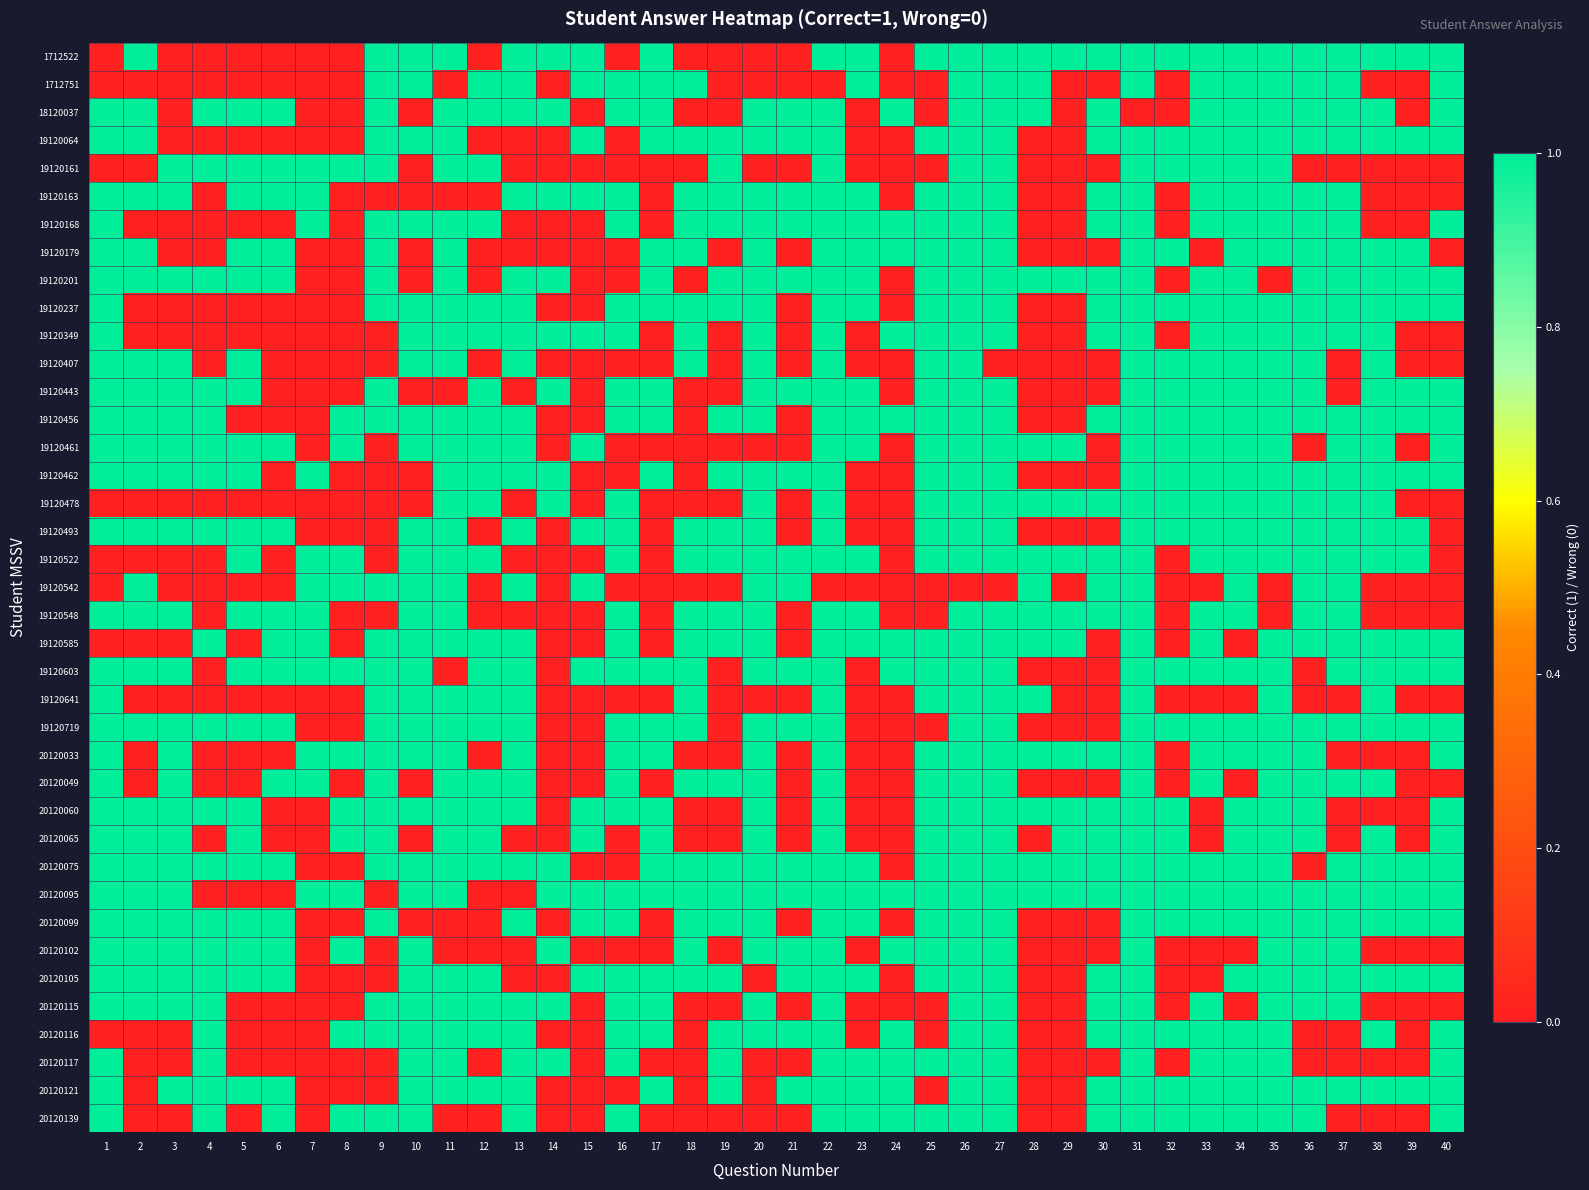

At how many categories does at least one series exceed 0?

40